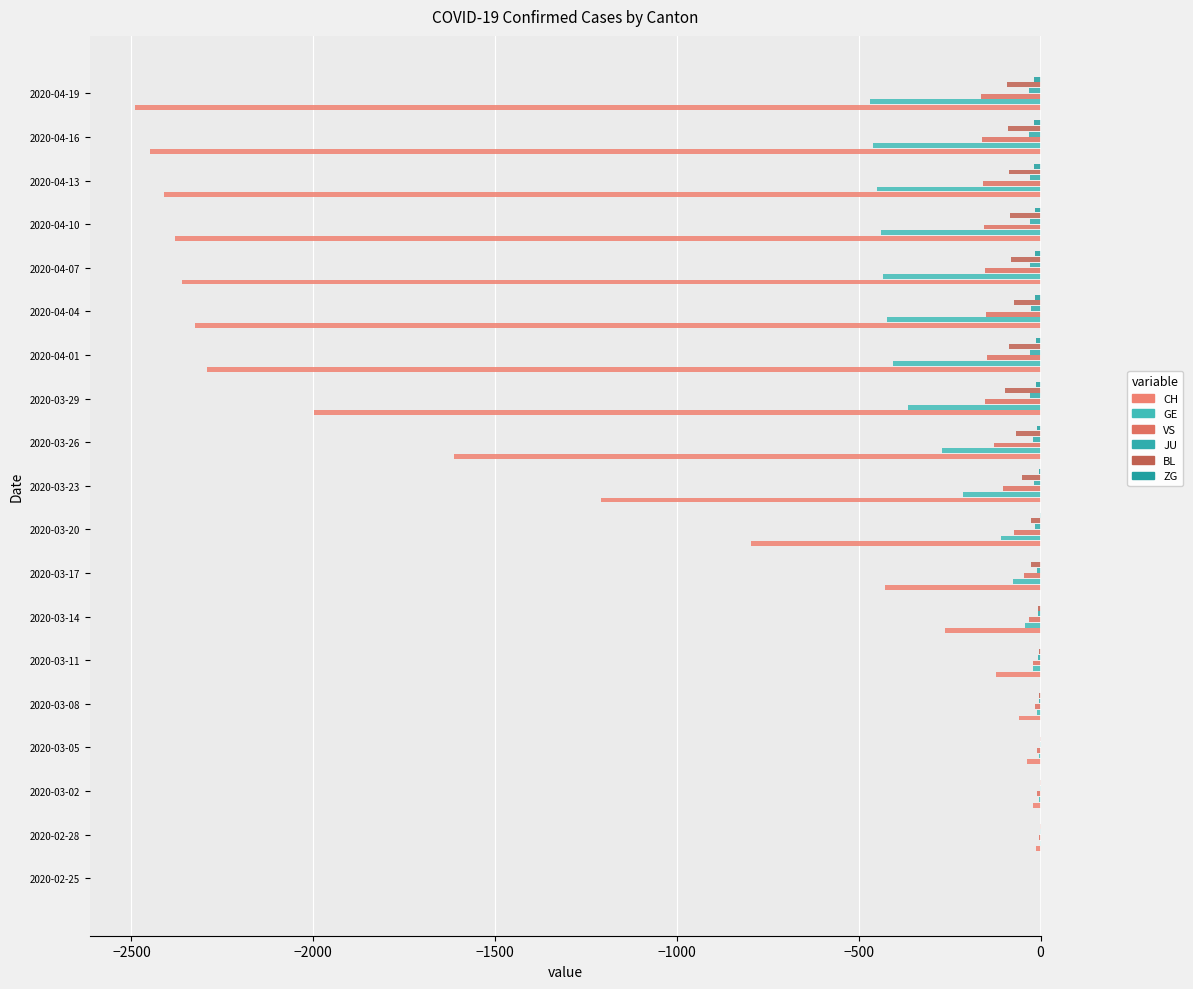

How many series are shown in this chart?

6